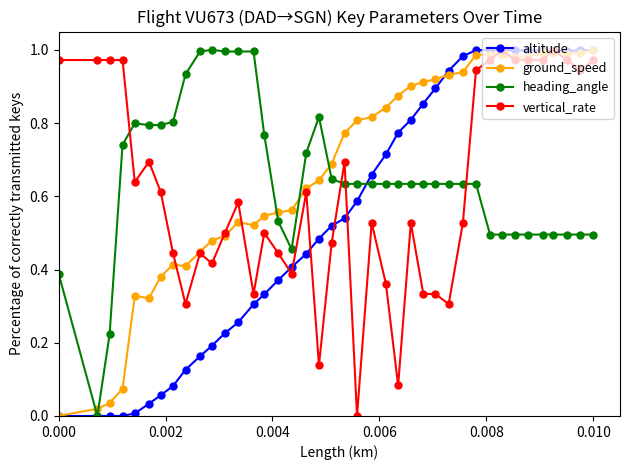

After their last crossing, which series has the higher values: heading_angle or ground_speed?

ground_speed